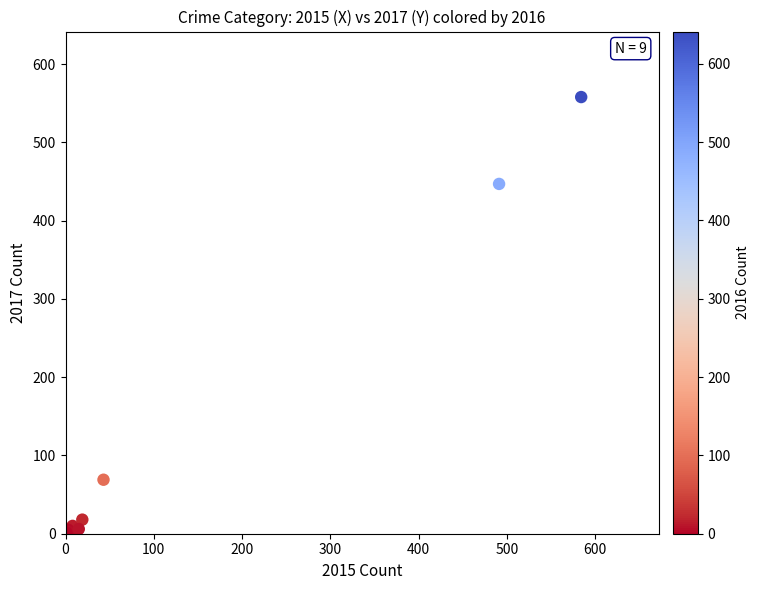

What Y value in the scatter plot is closest to 279?

447